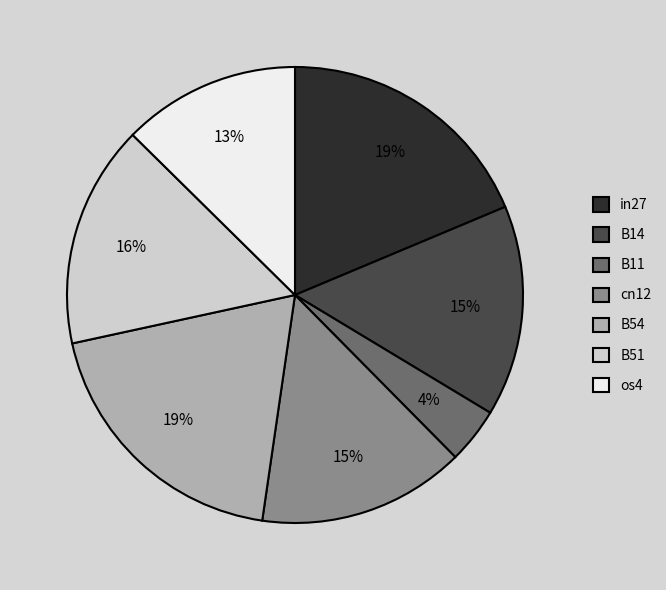

To the nearest percent, what is the difference between the largest and smallest slice percentages?

15%